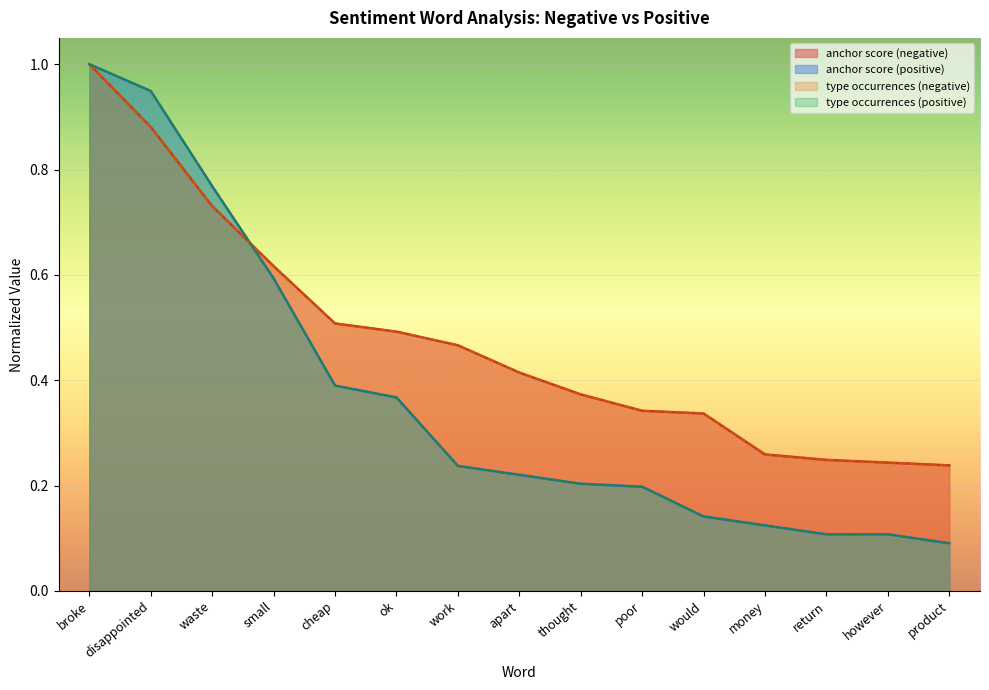

How many lines are shown in the chart?

4